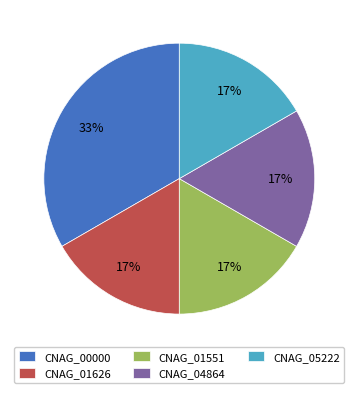

Combined, do CNAG_01626 and CNAG_01551 account for over 50%?

No